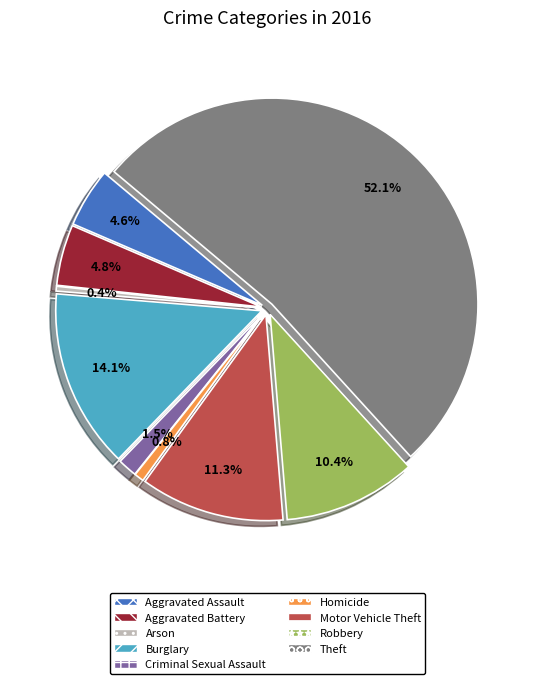

Approximately how many times larger is the value at Burglary compared to Aggravated Battery?

2.9